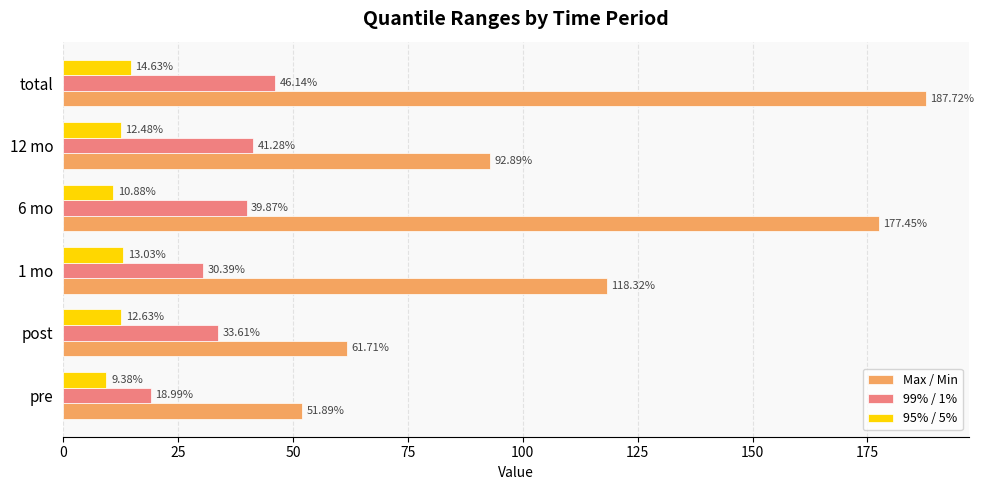

At how many categories does at least one series exceed 132?

2